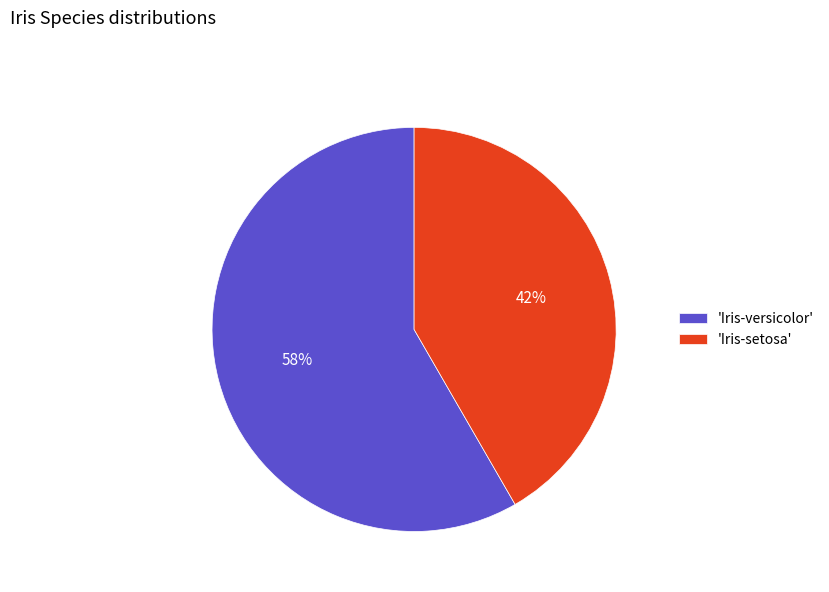

Which slice is the largest?

'Iris-versicolor'